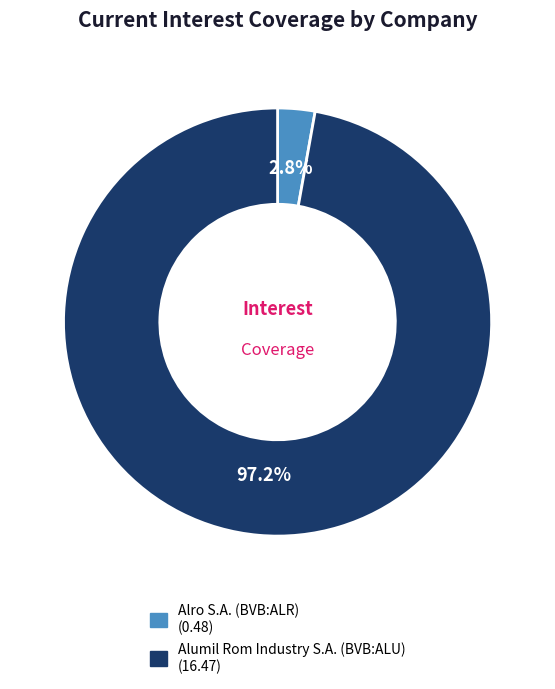

How many slices are in this pie chart?

2